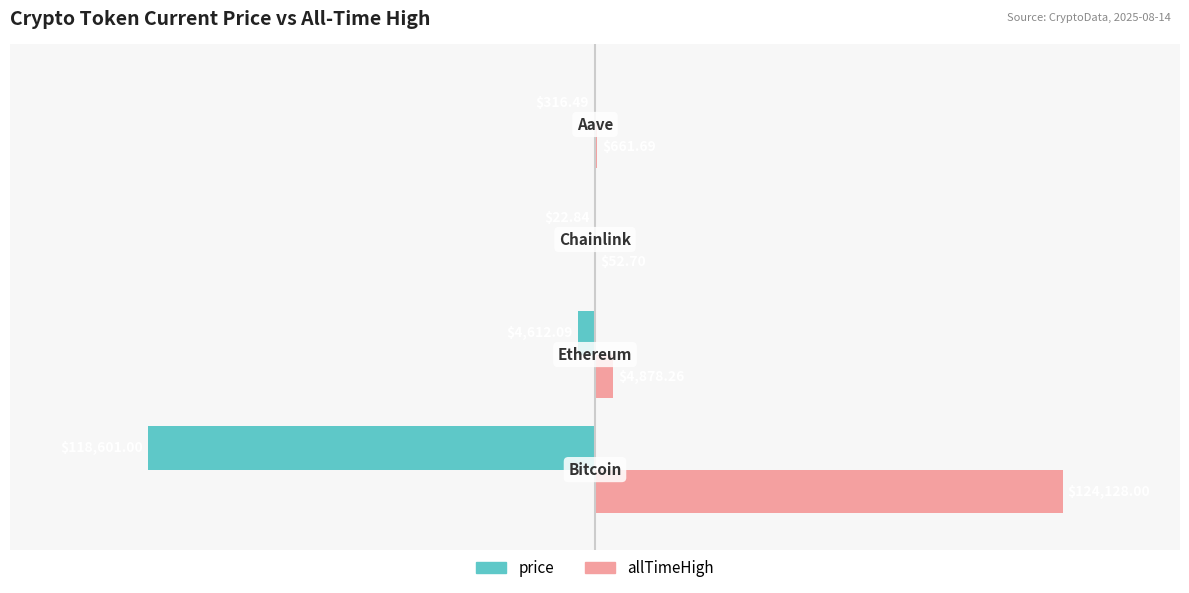

Which series has the largest total across all categories?

allTimeHigh